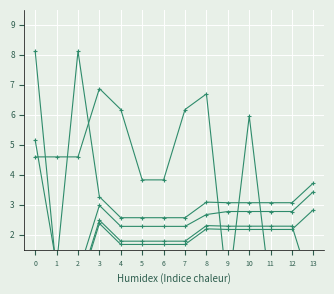

How many lines are shown in the chart?

6